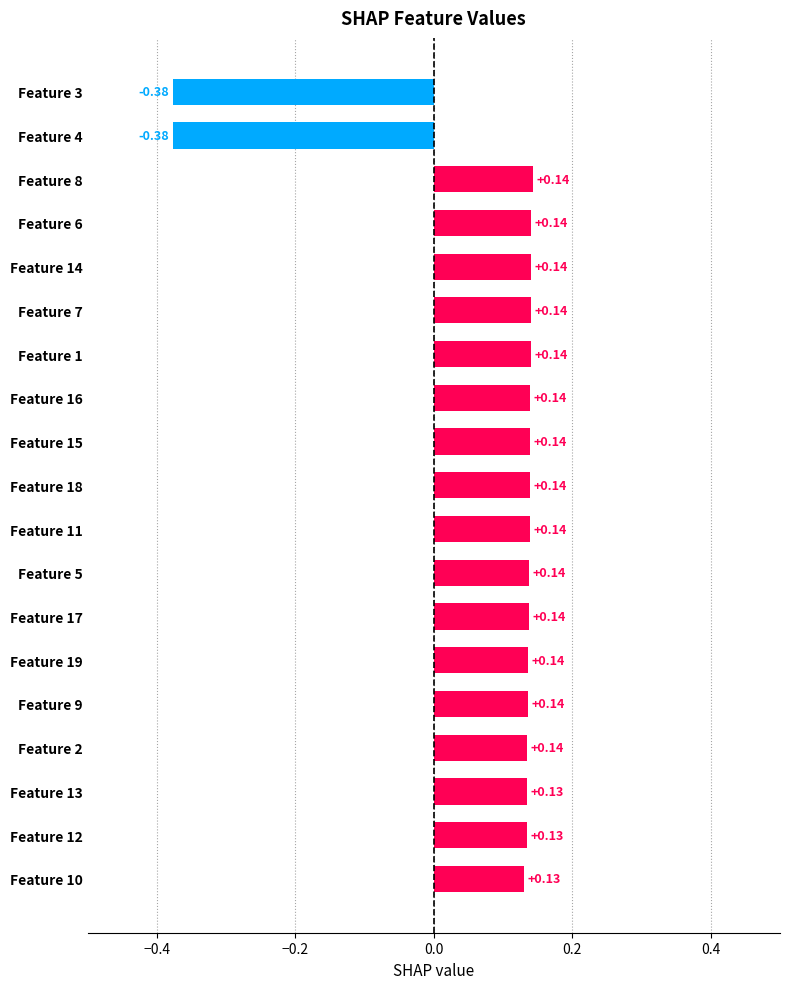

What is the sum of all values?

1.6